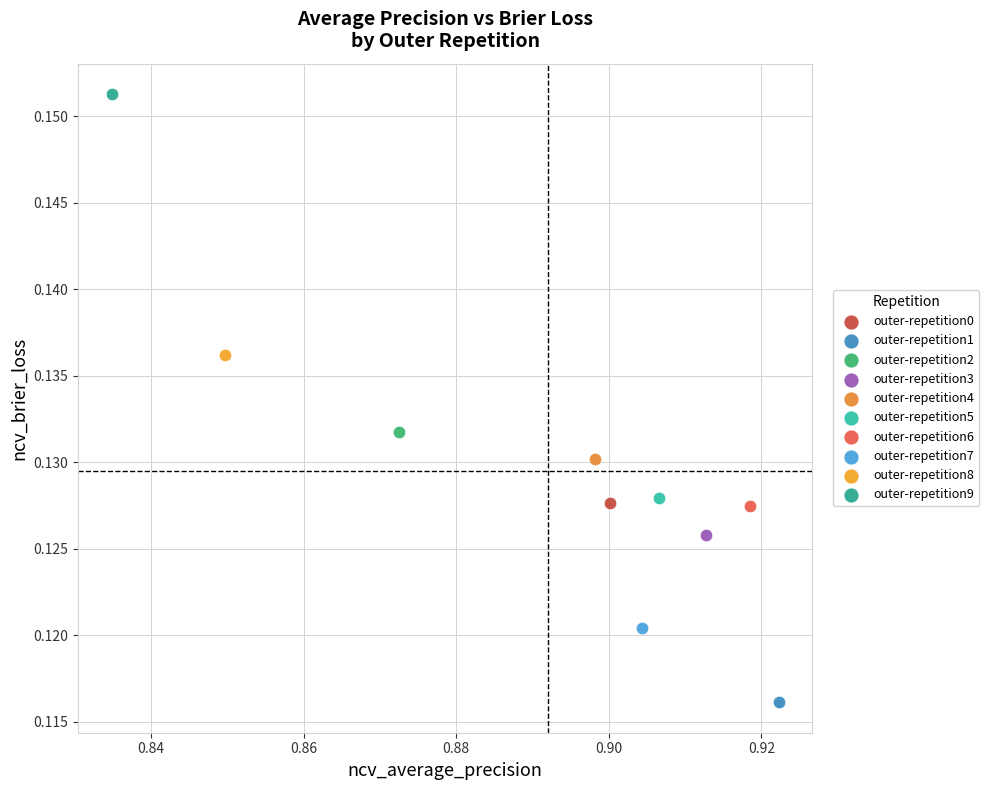

Which series reaches the minimum Y coordinate?

outer-repetition1